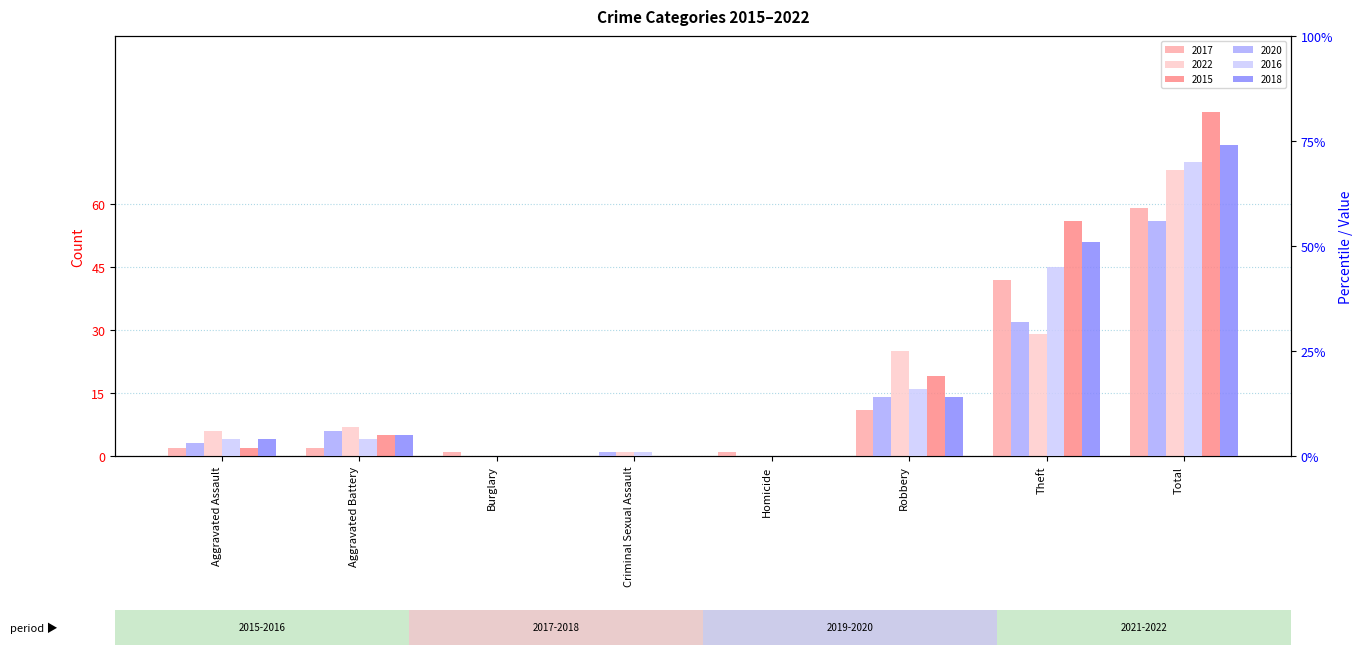

At which label is 2017 closest to 29?

Theft